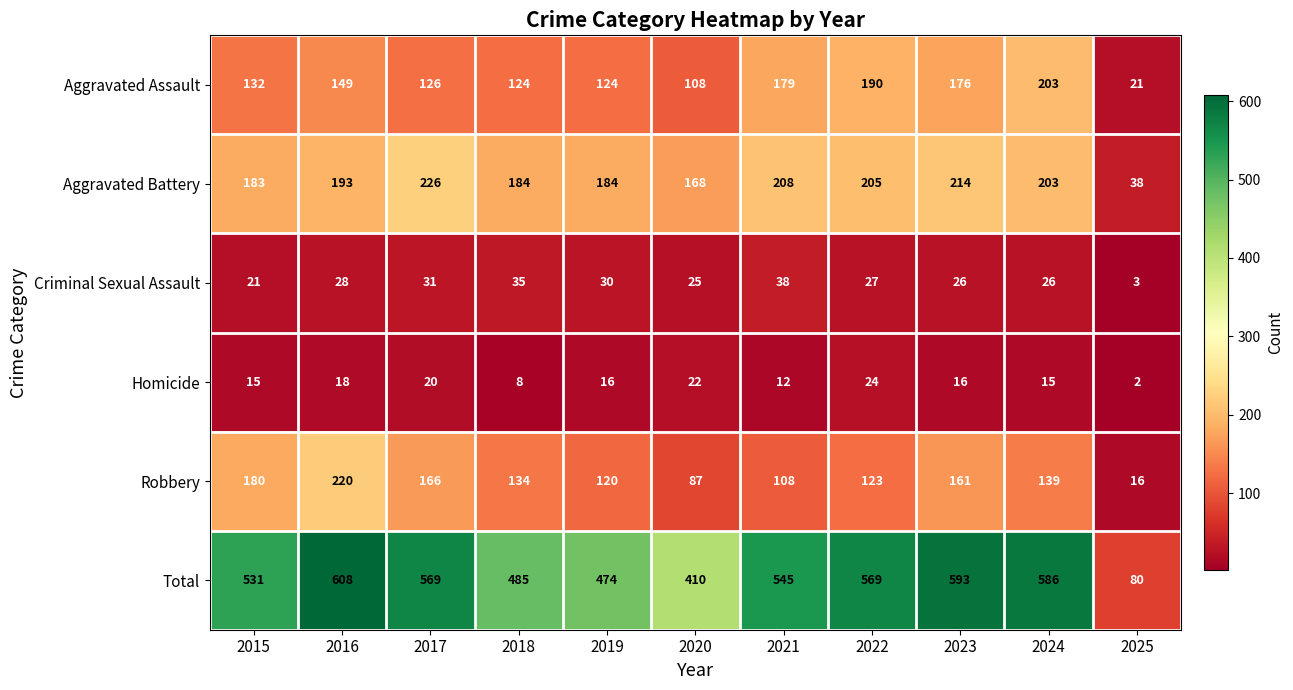

Where does the Criminal Sexual Assault series first go above 27?

2016